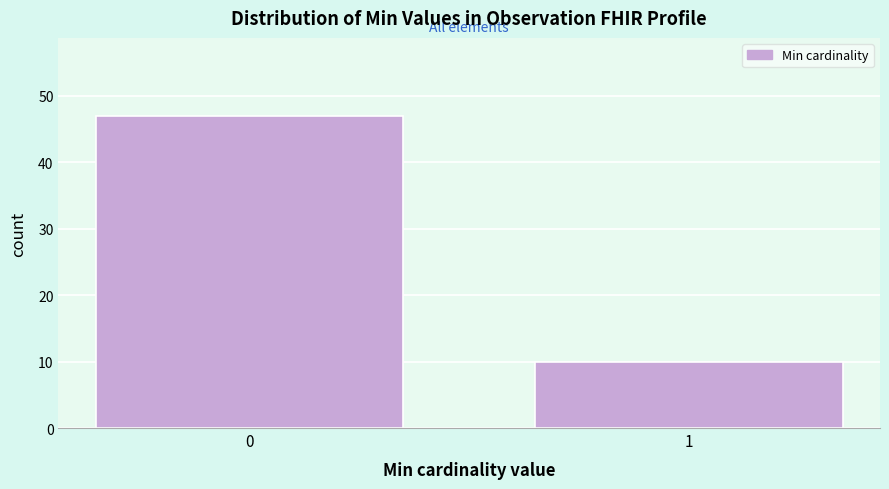

Reading right to left, list all the values displayed in this chart.

1=10	0=47